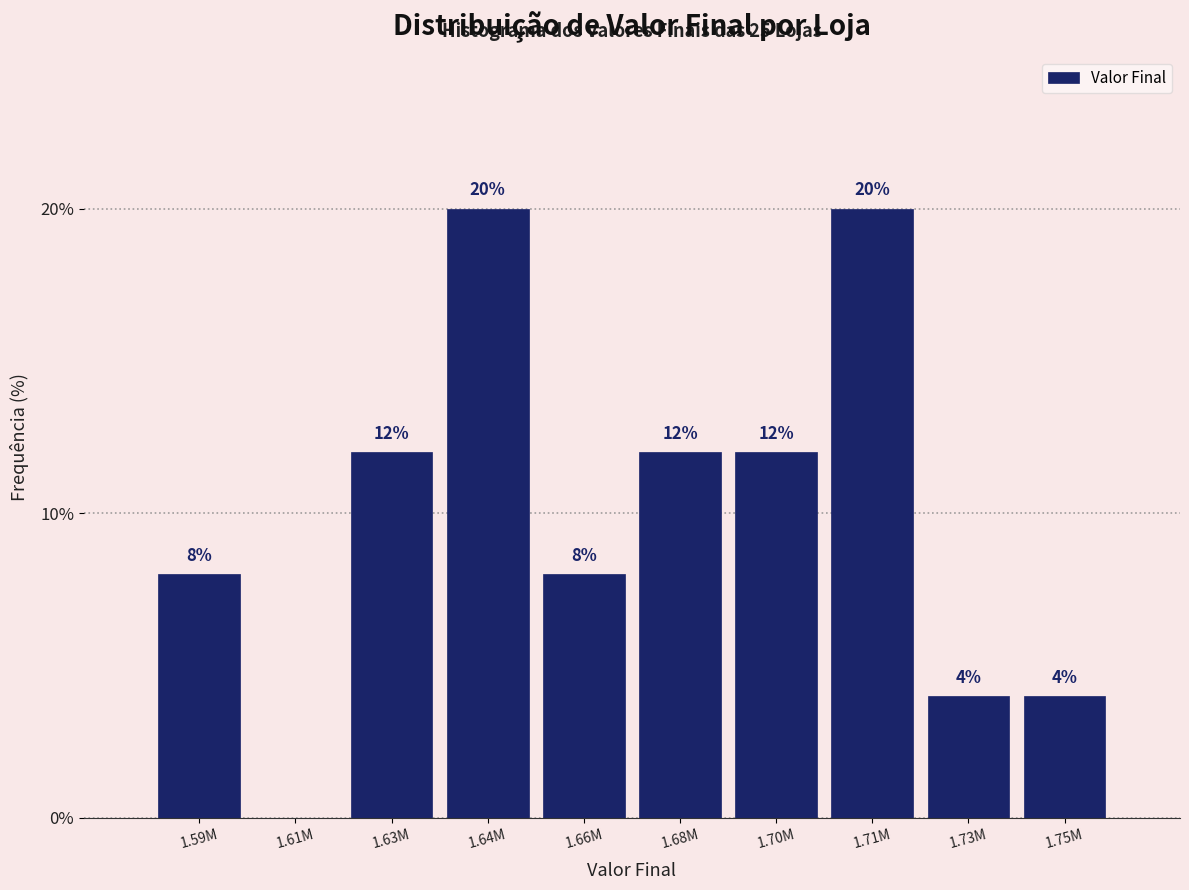

Reading left to right, what are all the values shown in this chart?

1.59M=8	1.61M=0	1.63M=12	1.64M=20	1.66M=8	1.68M=12	1.70M=12	1.71M=20	1.73M=4	1.75M=4